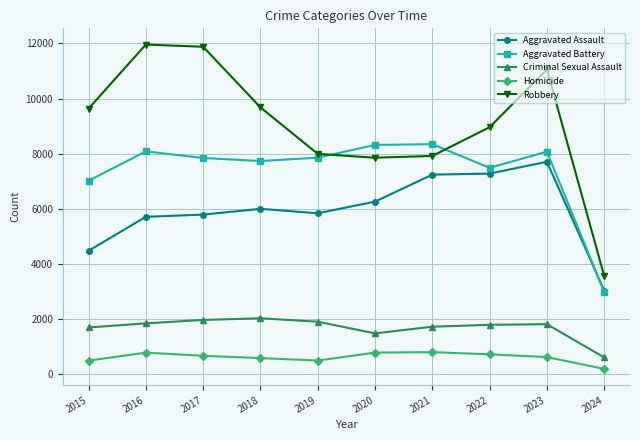

Rank the series by their maximum value, from lowest to highest.

Homicide, Criminal Sexual Assault, Aggravated Assault, Aggravated Battery, Robbery